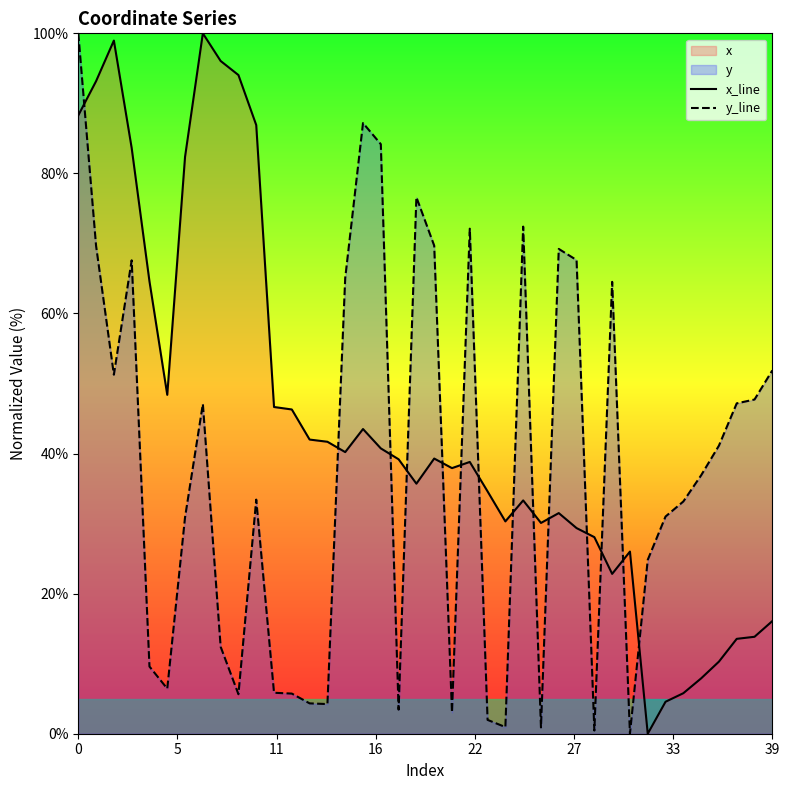

How many lines are shown in the chart?

2